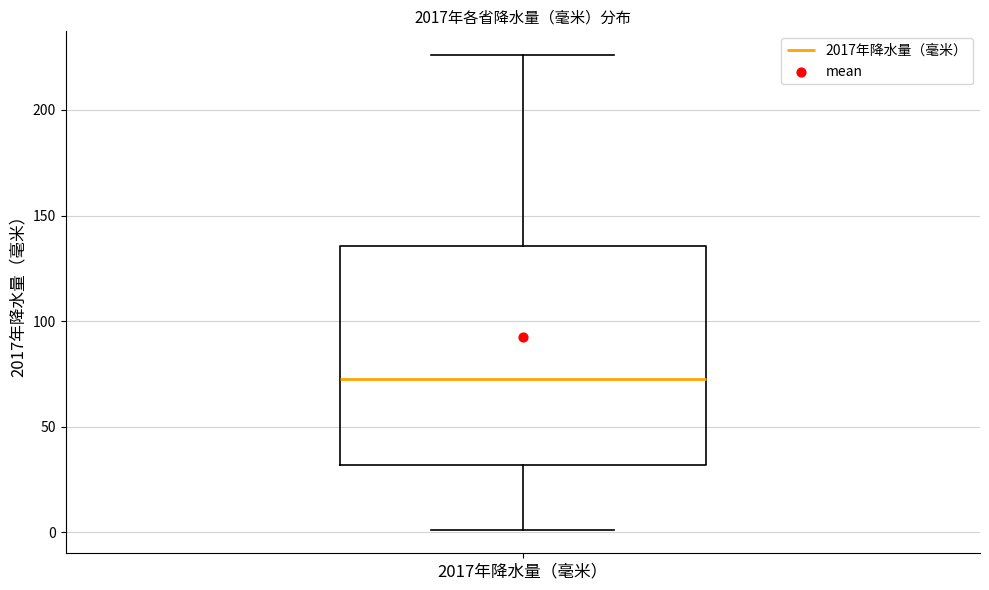

Where does the upper whisker of the box for 2017年降水量（毫米） end on the y-axis? The values are not printed on the chart, so give them approximately, as read against the axis.

225